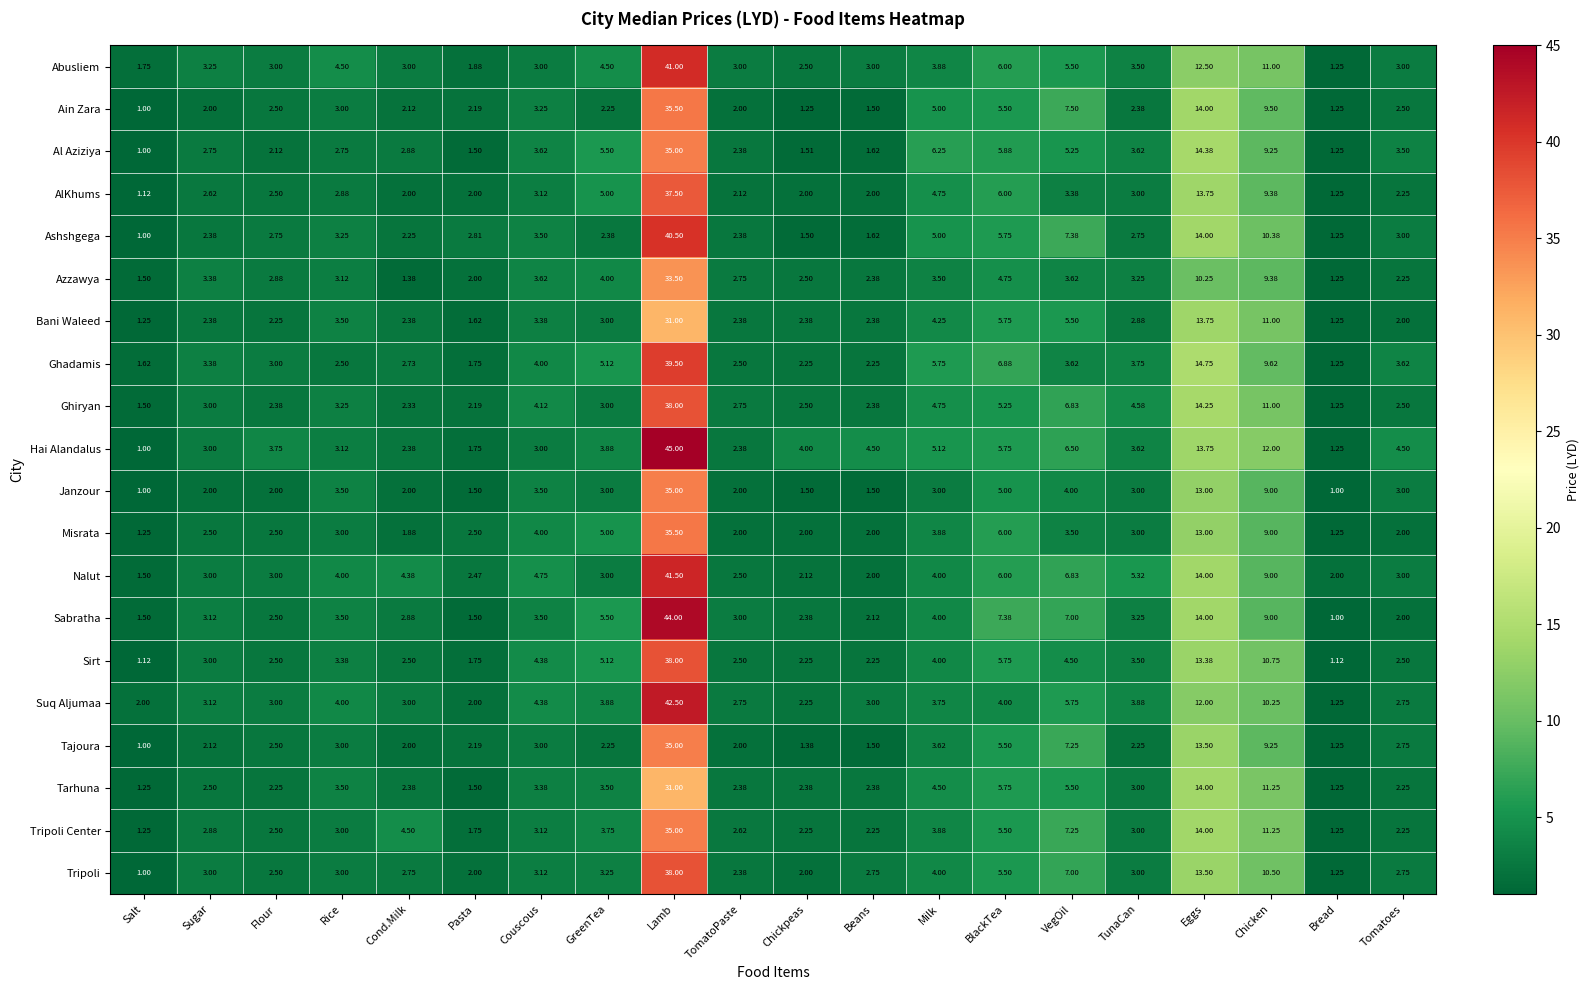

Which series changed the most between GreenTea and Chickpeas?

Al Aziziya